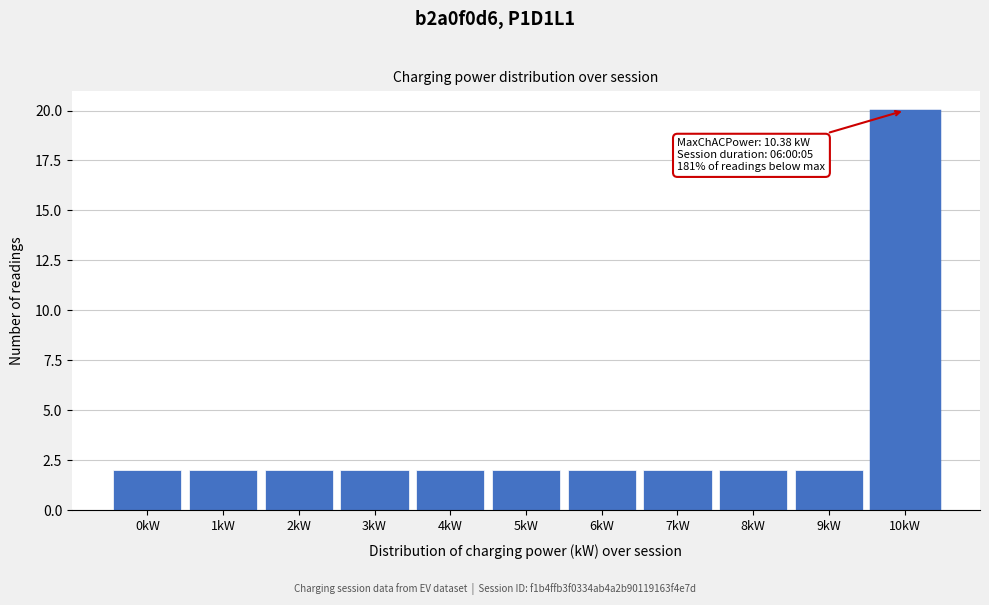

Reading right to left, transcribe all the data shown in this chart.

10kW=20	9kW=2	8kW=2	7kW=2	6kW=2	5kW=2	4kW=2	3kW=2	2kW=2	1kW=2	0kW=2